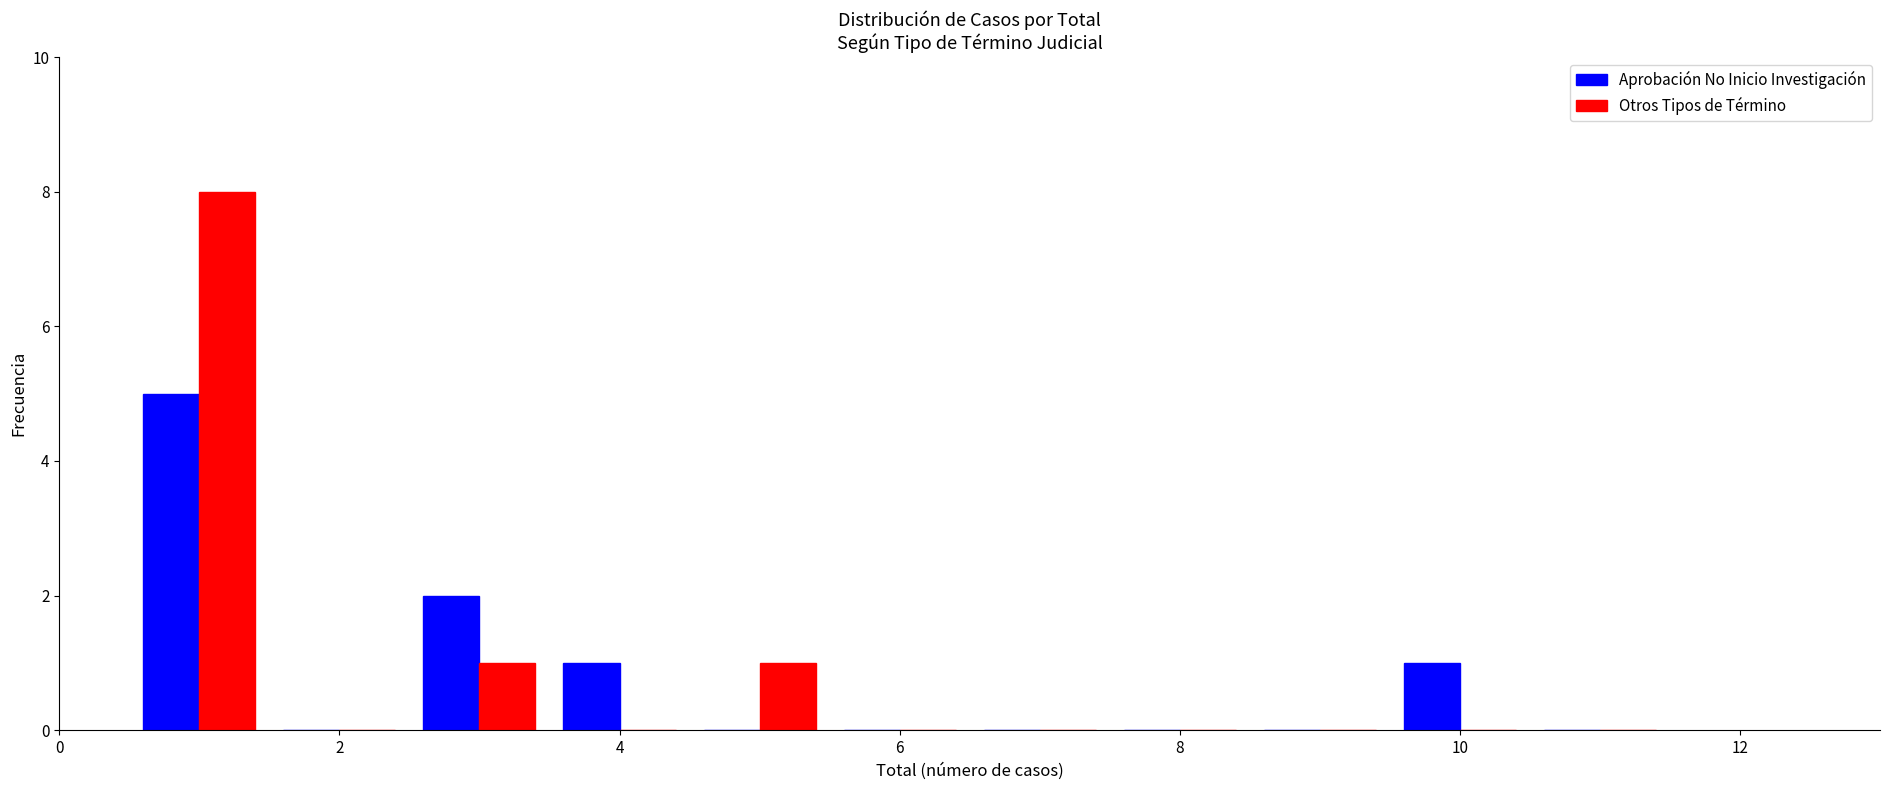

What is the height of the Otros Tipos de Término bar covering 0.5 to 1.5 on the x-axis? Neither the bar edges nor the heights are printed on the chart, so give them approximately, as read against the axes.

8